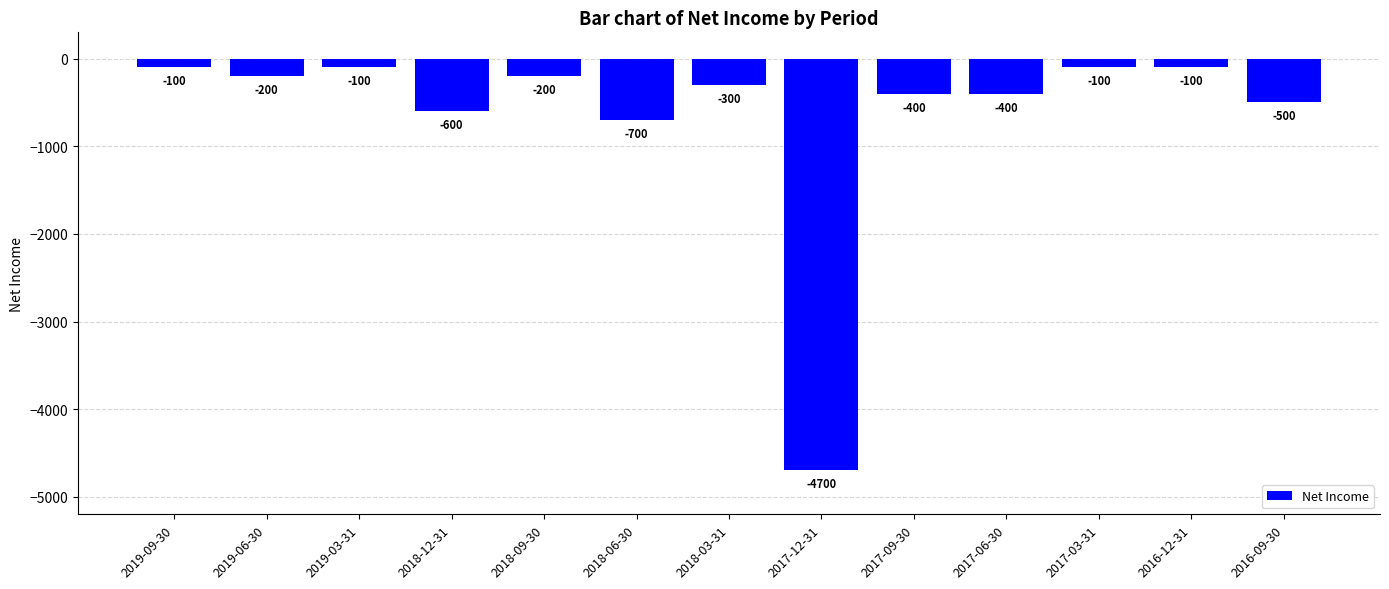

What position from the left is 2017-06-30?

10